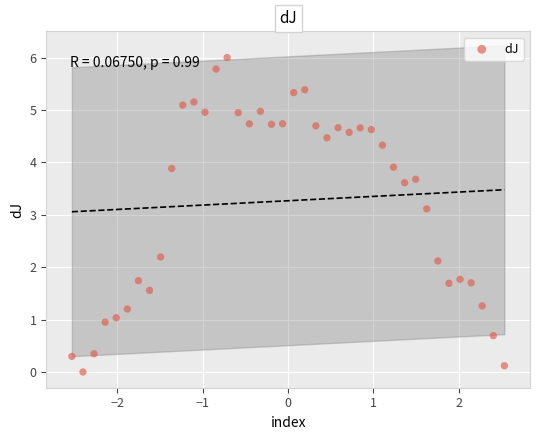

What Y value in the scatter plot is closest to 3?

3.1